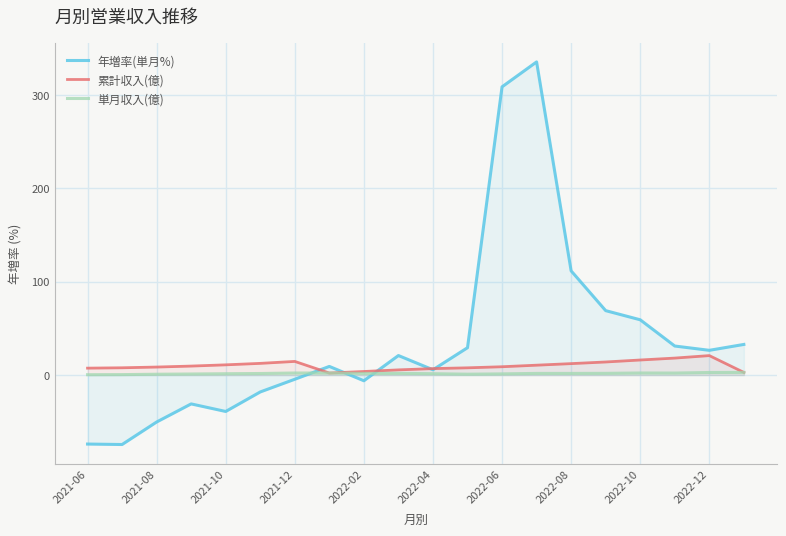

What is the average value of the 累計収入(億) series?

10.0